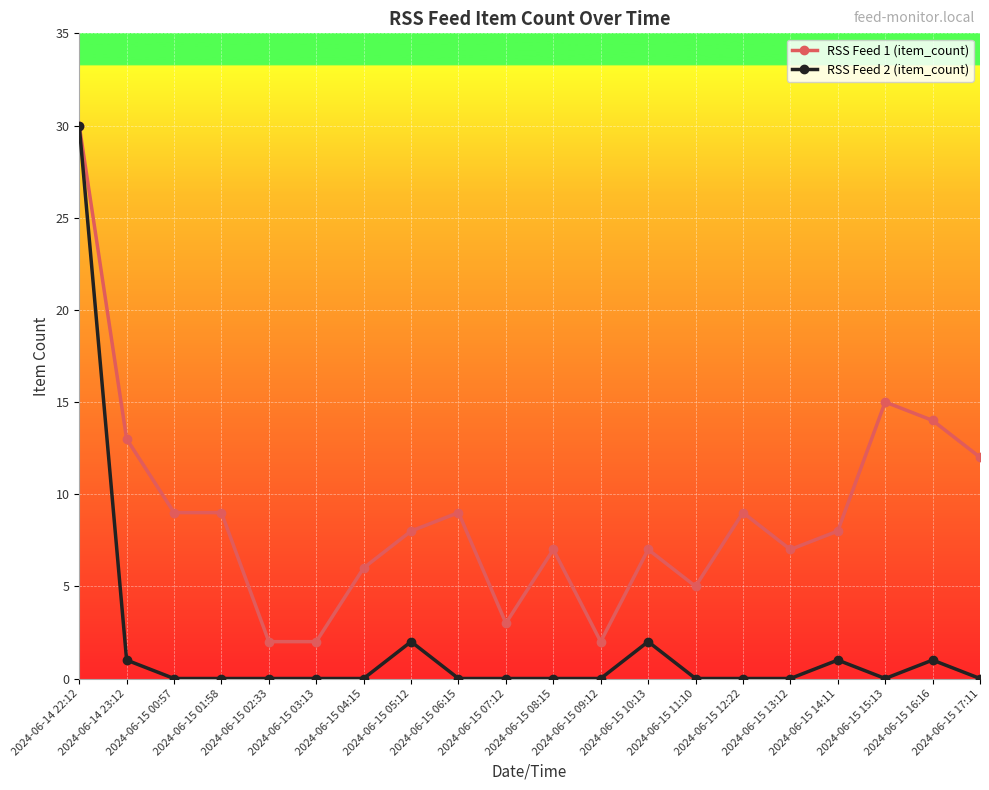

Which series has the widest spread of values?

RSS Feed 2 (item_count)